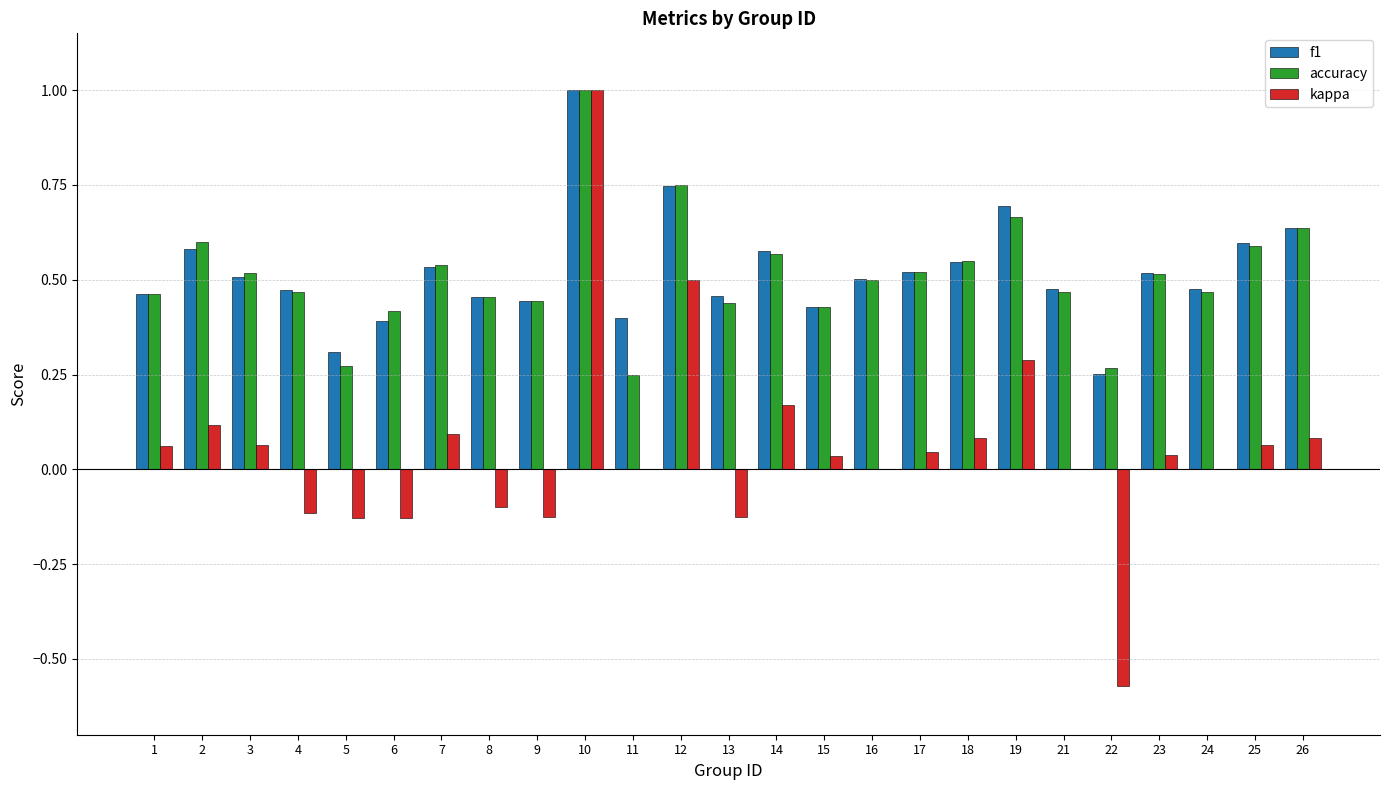

At which category is the sum across all series the highest?

10